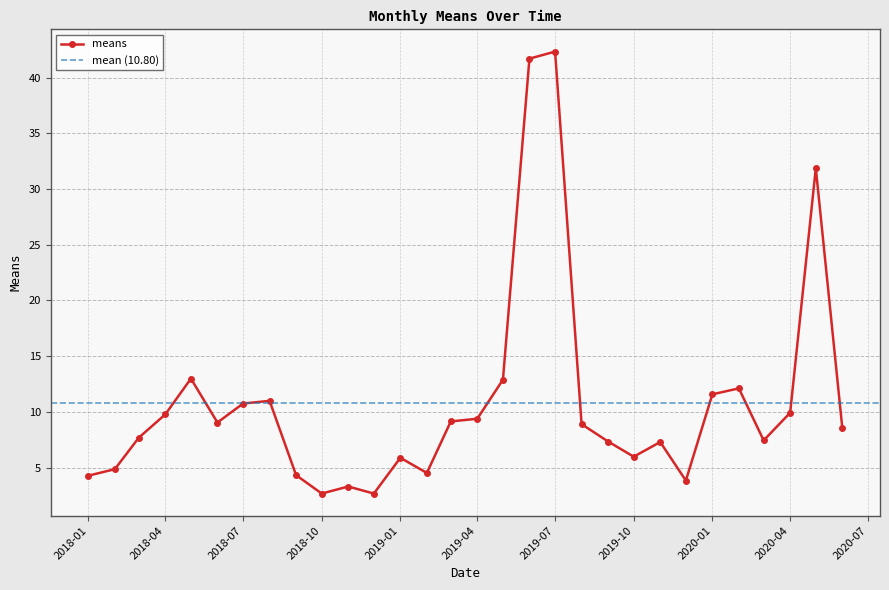

At which category does the data reach its first local peak?

2018-05-01